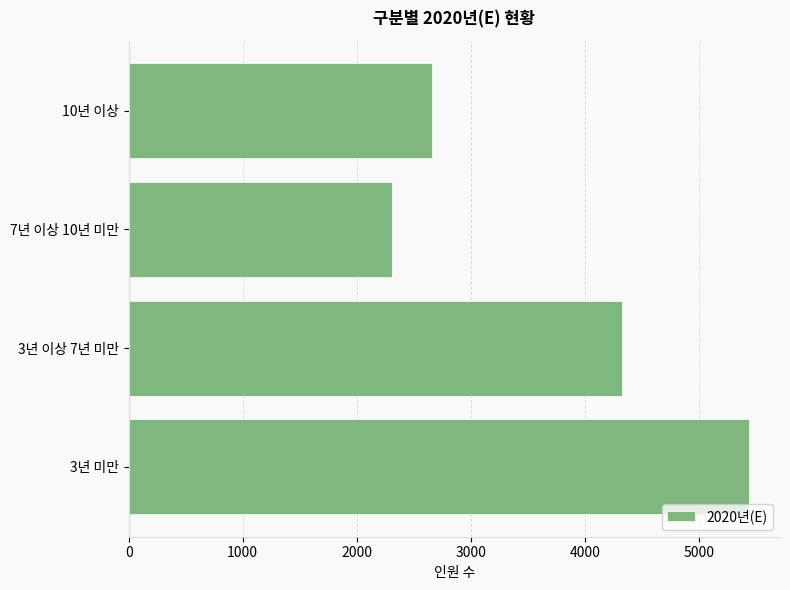

Reading bottom to top, extract all data points from this chart.

5441	4329	2309	2657